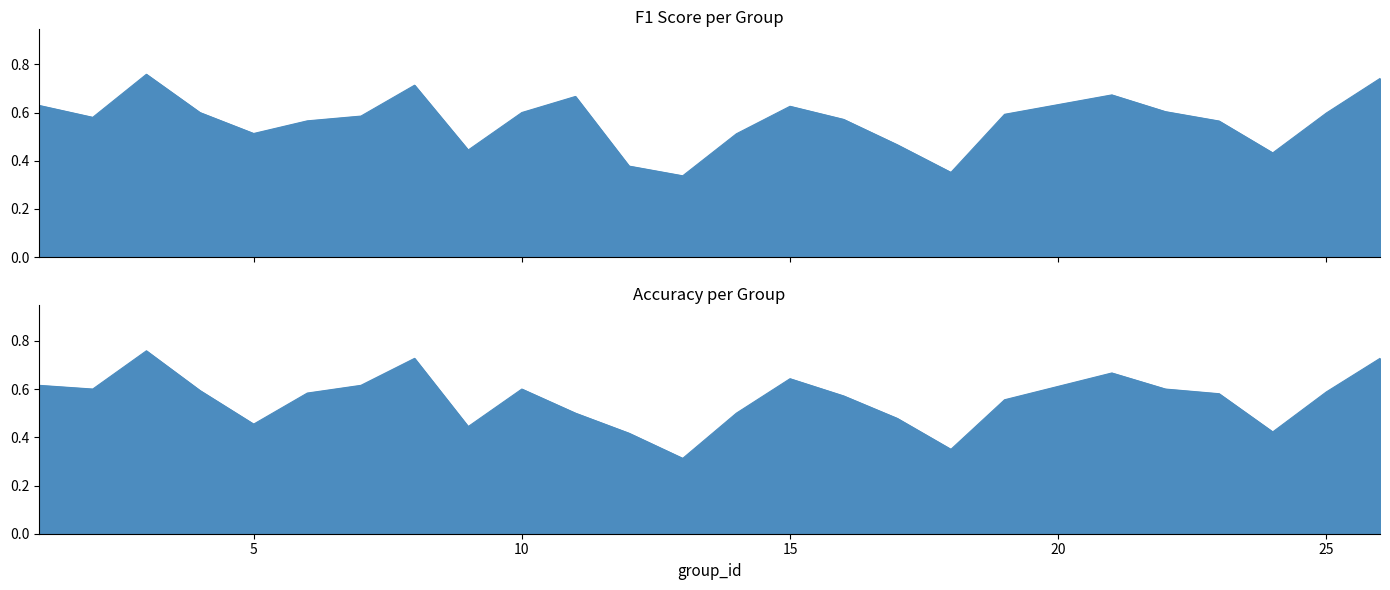

Reading left to right, list all the values displayed in this chart.

f1: 1=0.6	2=0.6	3=0.8	4=0.6	5=0.5	6=0.6	7=0.6	8=0.7	9=0.4	10=0.6	11=0.7	12=0.4	13=0.3	14=0.5	15=0.6	16=0.6	17=0.5	18=0.4	19=0.6	21=0.7	22=0.6	23=0.6	24=0.4	25=0.6	26=0.7
accuracy: 1=0.6	2=0.6	3=0.8	4=0.6	5=0.5	6=0.6	7=0.6	8=0.7	9=0.4	10=0.6	11=0.5	12=0.4	13=0.3	14=0.5	15=0.6	16=0.6	17=0.5	18=0.3	19=0.6	21=0.7	22=0.6	23=0.6	24=0.4	25=0.6	26=0.7